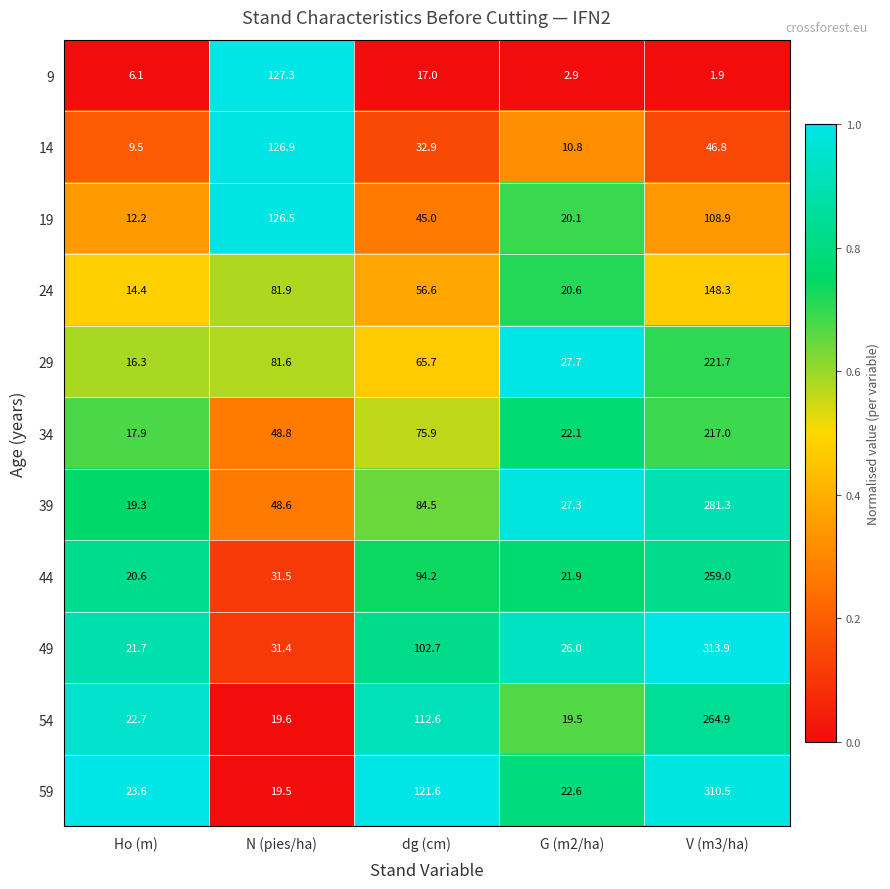

Rank the series at V (m3/ha) from highest to lowest value.

49, 59, 39, 54, 44, 29, 34, 24, 19, 14, 9